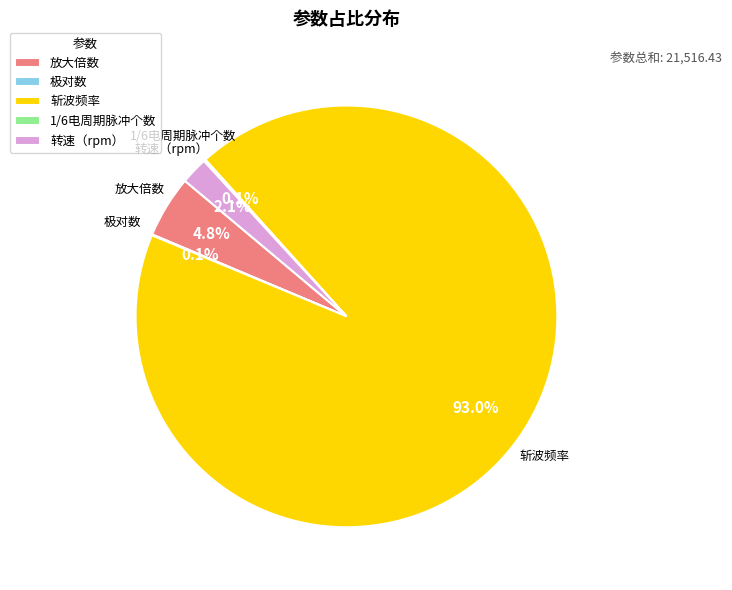

To the nearest percent, what portion does 转速（rpm） represent?

2%